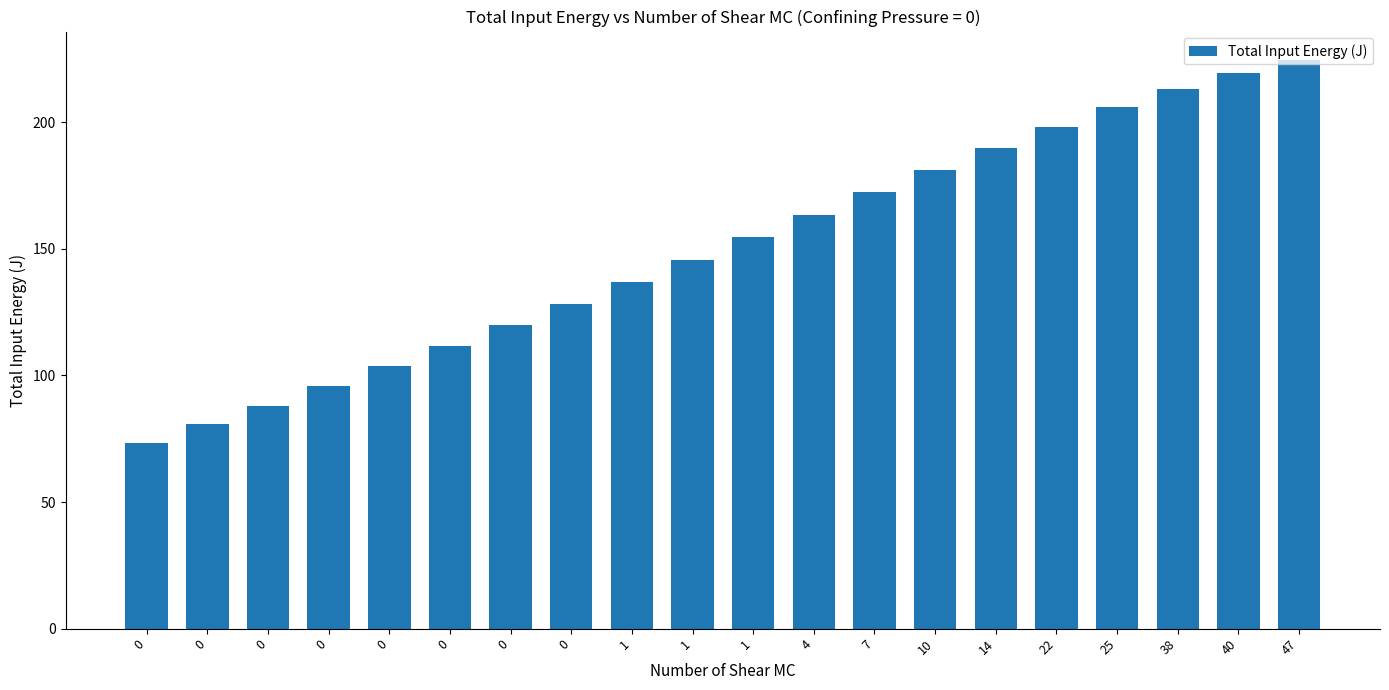

How many values are below 154?

10